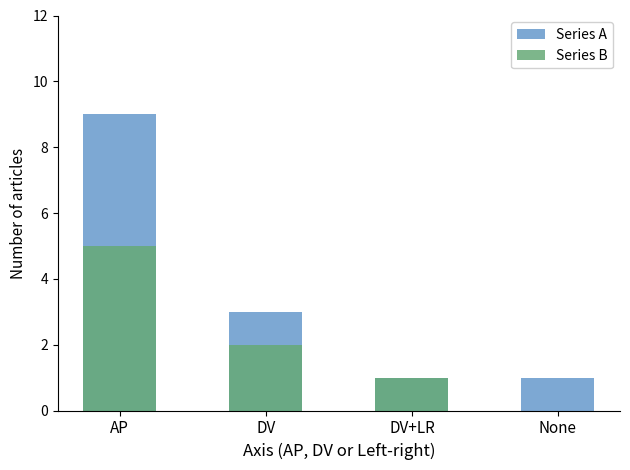

Reading left to right, what are all the values shown in this chart?

Series A: AP=9	DV=3	DV+LR=1	None=1
Series B: AP=5	DV=2	DV+LR=1	None=0